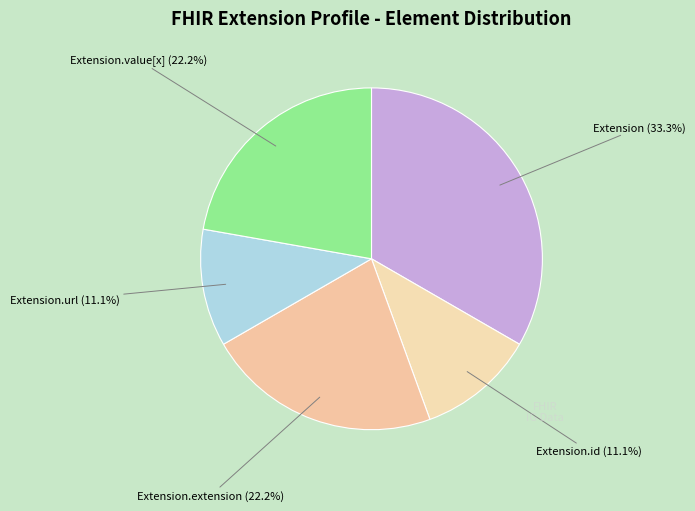

How many slices are in this pie chart?

5